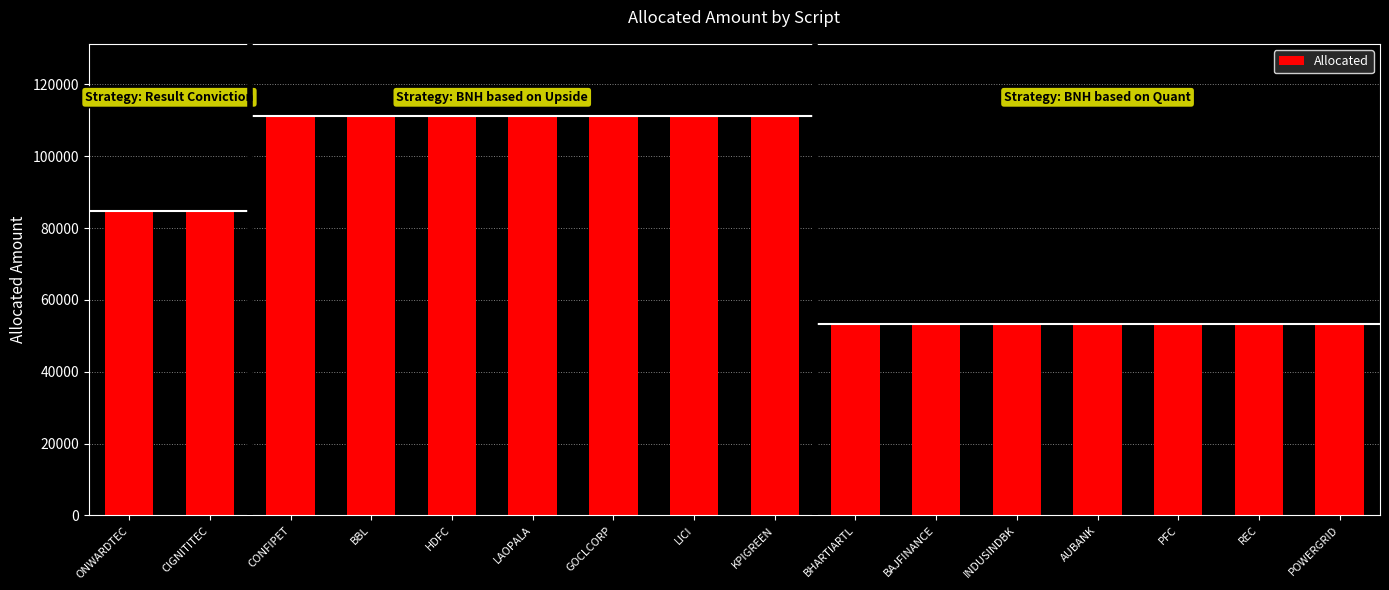

What is the sum of all values?

1321167.2